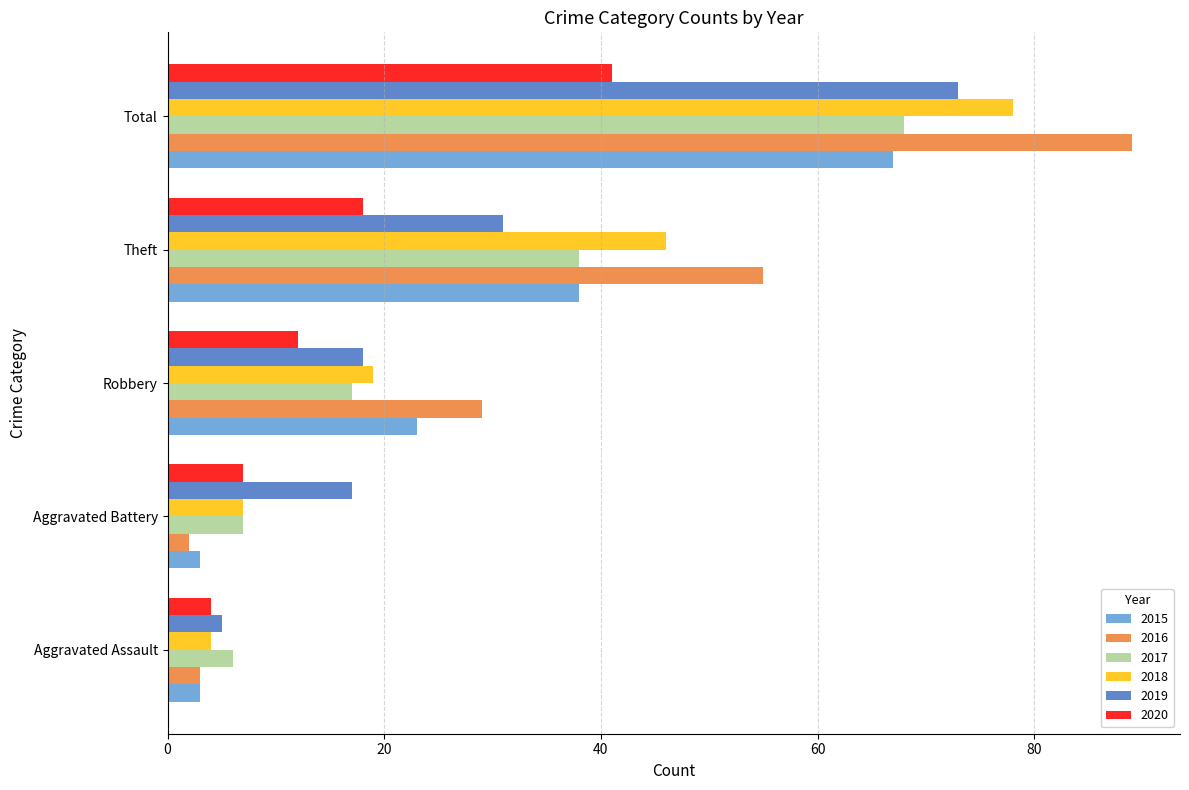

What is the total value across all series at Aggravated Battery?

43